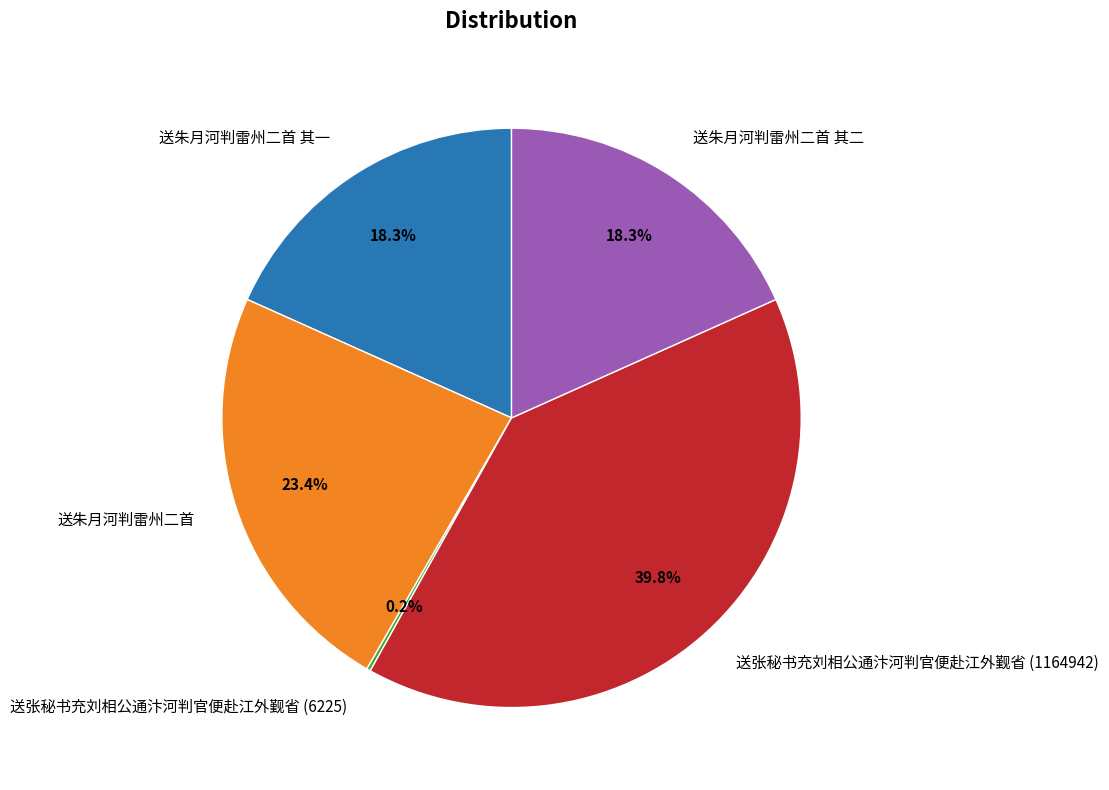

What percentage do 送朱月河判雷州二首 其一 and 送张秘书充刘相公通汴河判官便赴江外觐省 (1164942) together represent?

58.1%